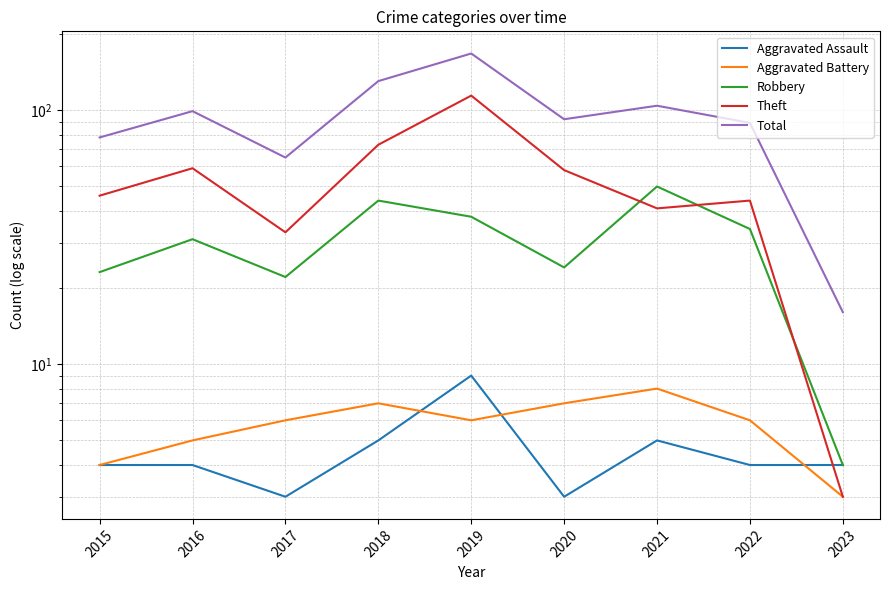

True or false: Aggravated Assault has more than 0 points higher than both neighbors.

True